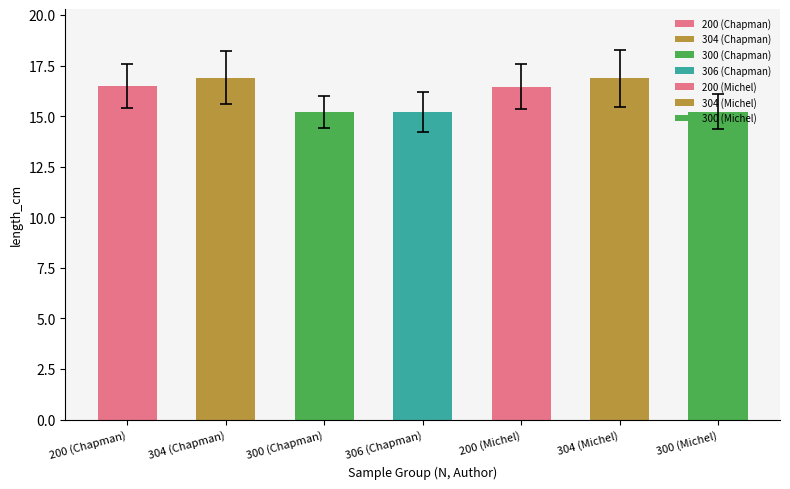

The chart shows a value of 16.5 at 200 (Chapman). True or false?

True